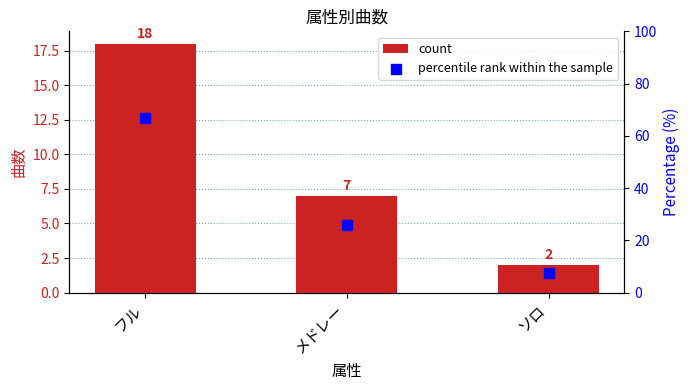

Which series has the largest Y range (max minus min)?

percentile rank within the sample